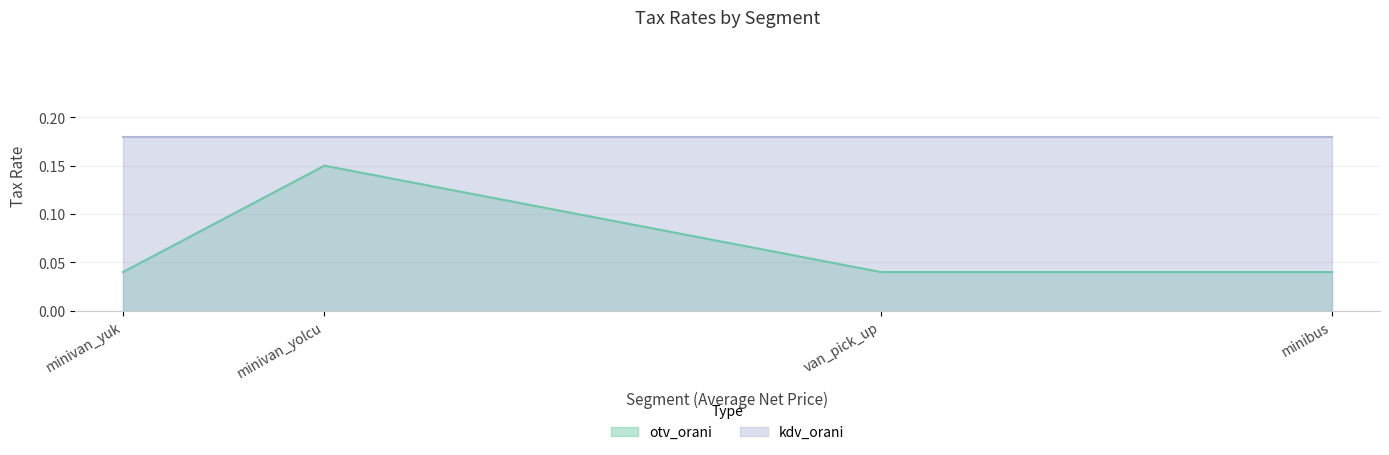

At which category does the chart reach its peak across all series?

minivan_yolcu